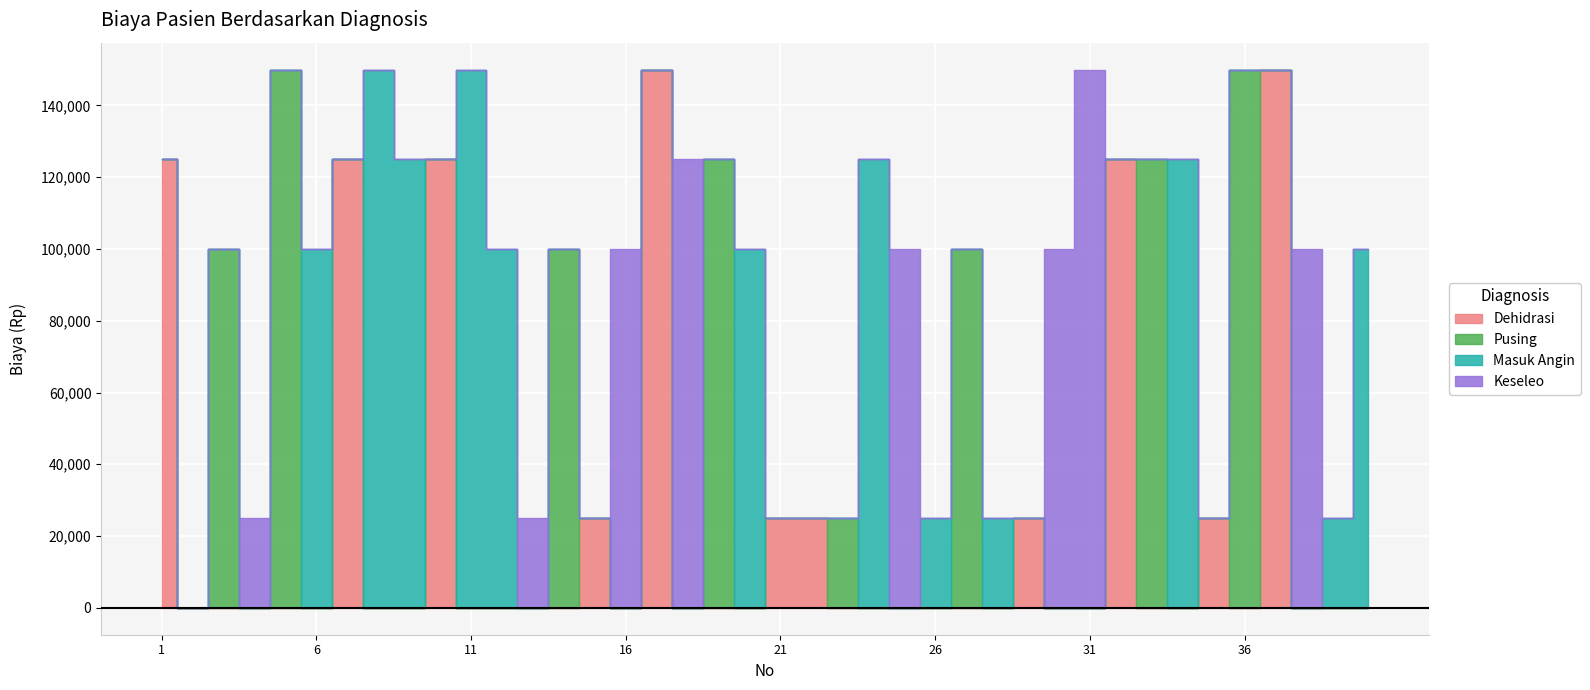

How many interior local peaks does the Pusing series have?

8